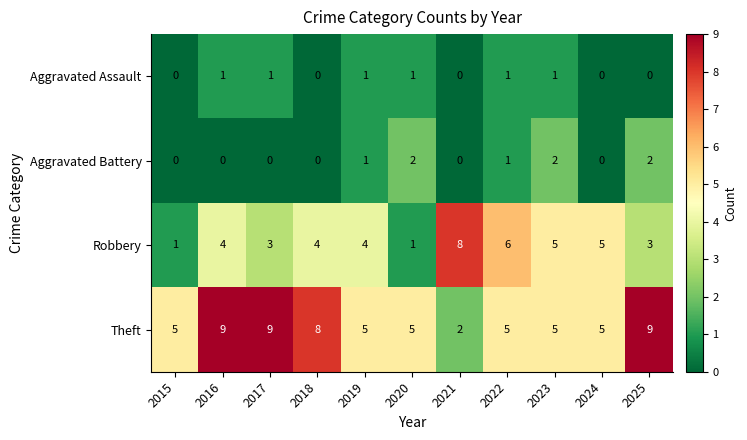

How many values in the Theft series exceed 5?

4